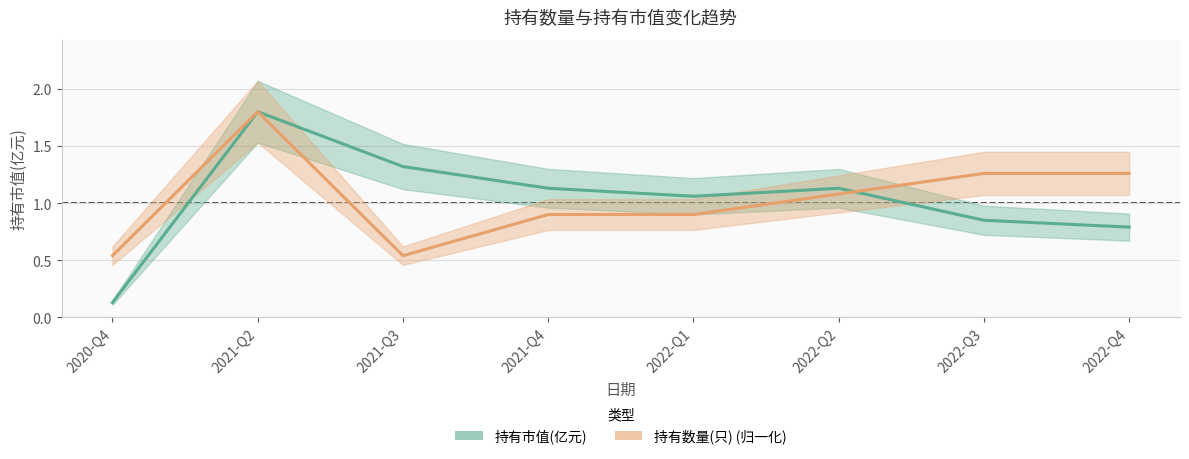

Reading left to right, what are all the values shown in this chart?

持有市值(亿元): 0.1	1.8	1.3	1.1	1.1	1.1	0.8	0.8
持有数量(只): 0.5	1.8	0.5	0.9	0.9	1.1	1.3	1.3